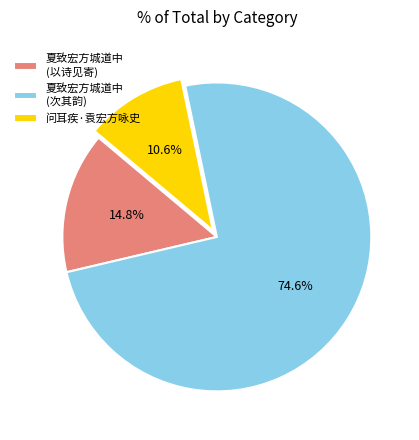

Is the sum of 夏致宏方城道中 (以诗见寄) and 夏致宏方城道中 (次其韵) greater than half?

Yes